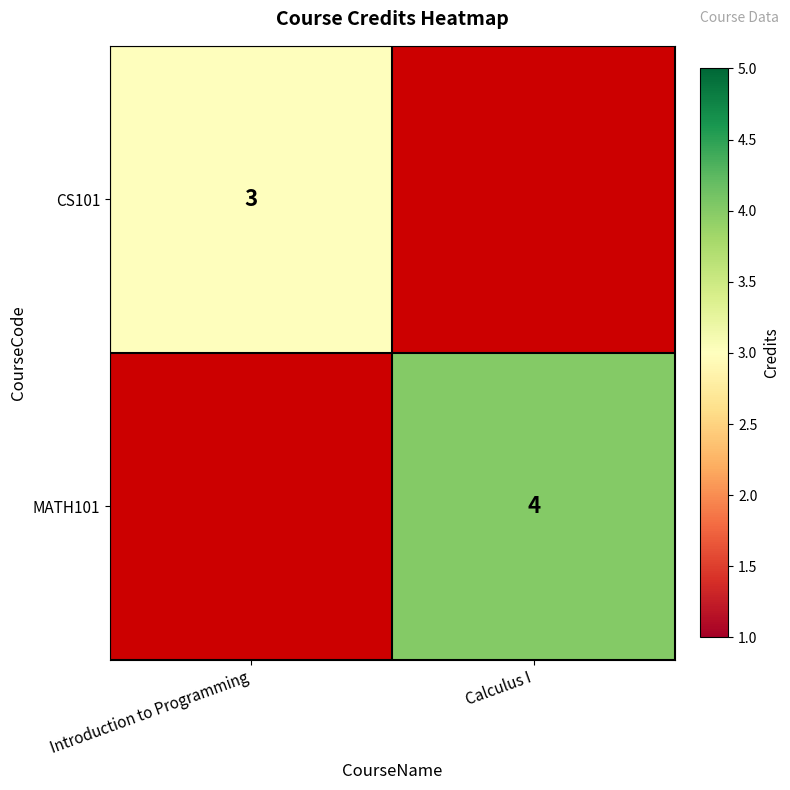

The MATH101 series shows 4 at Calculus I. True or false?

True